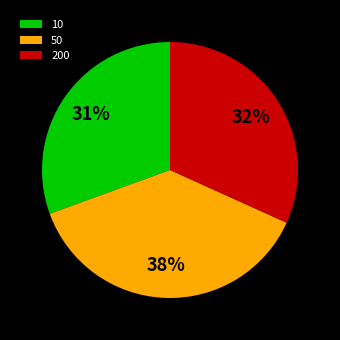

Which slice is the largest?

50